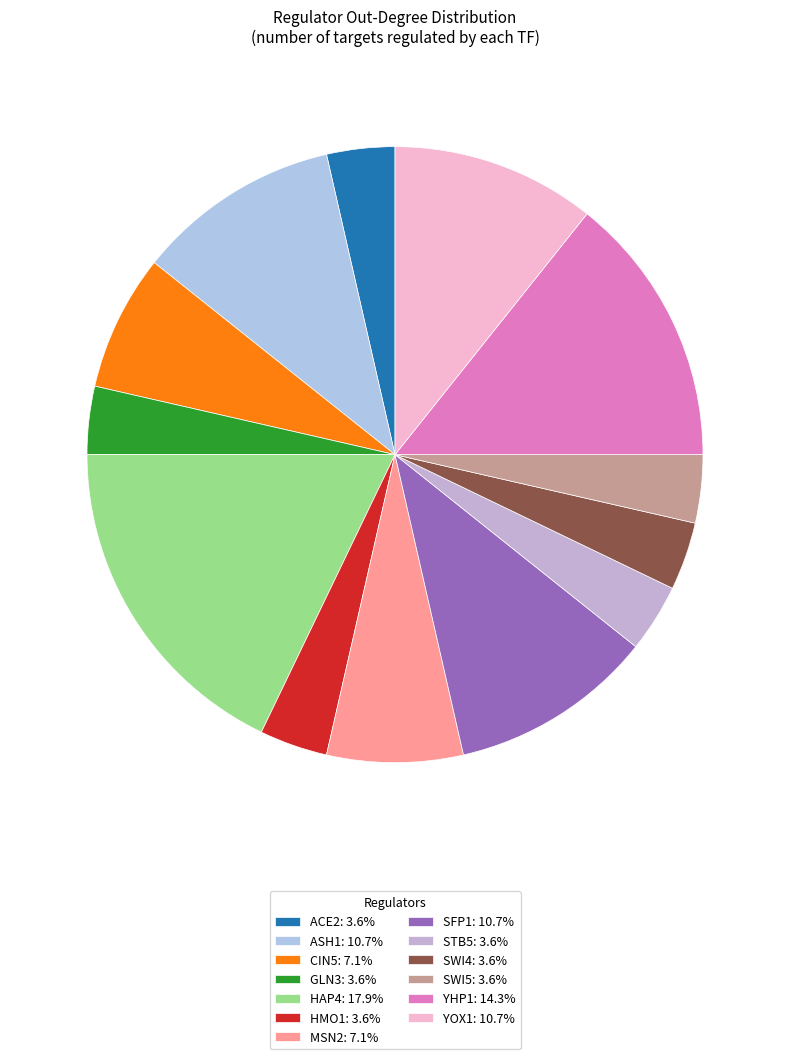

Count the number of slices in the pie.

13